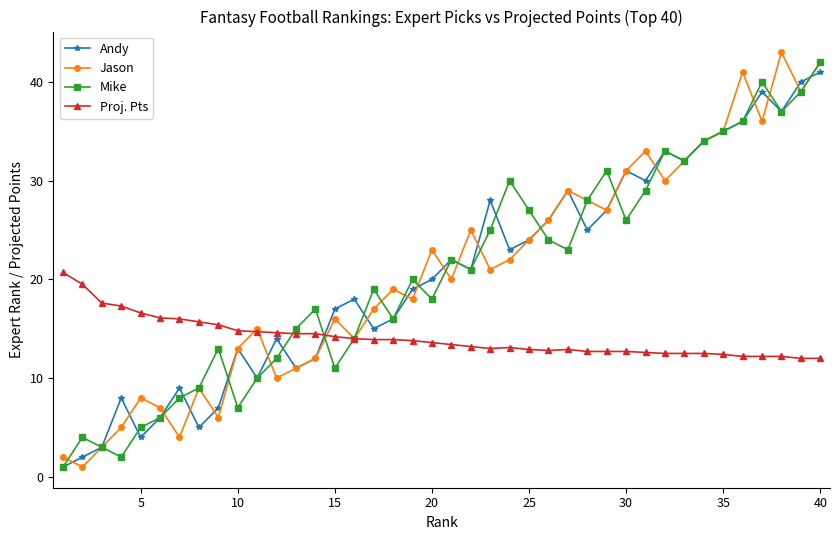

What is the lowest value of the Proj. Pts series?

12.0